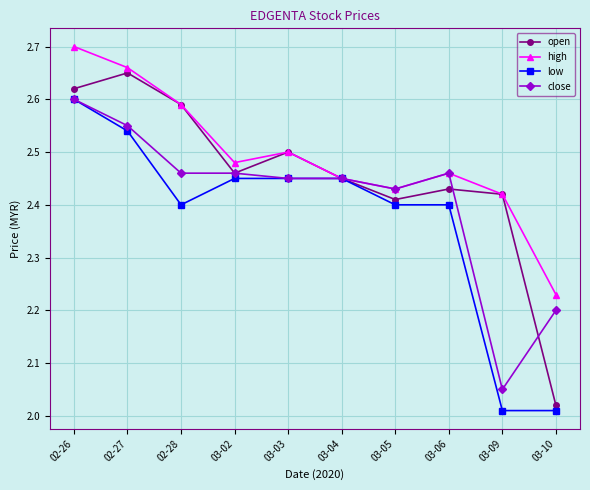

Which series has the largest total across all categories?

high